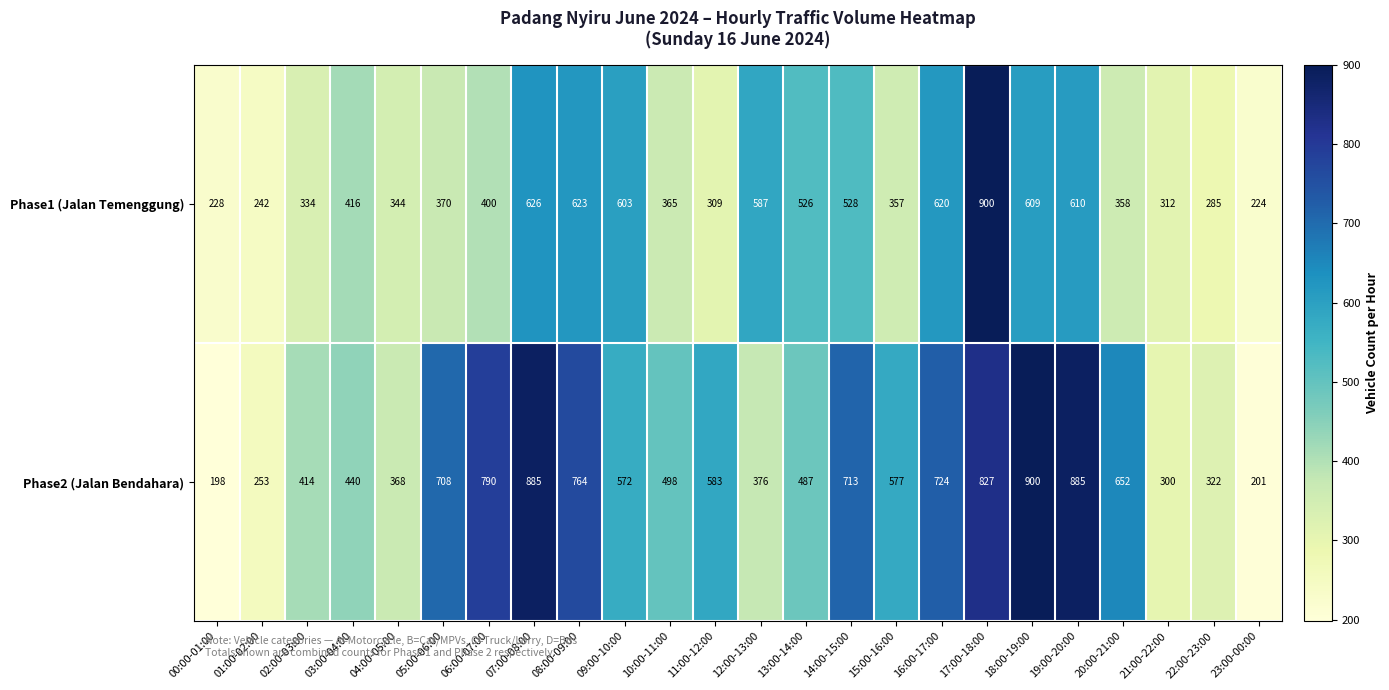

What is the total value across all series at 20:00-21:00?

1010